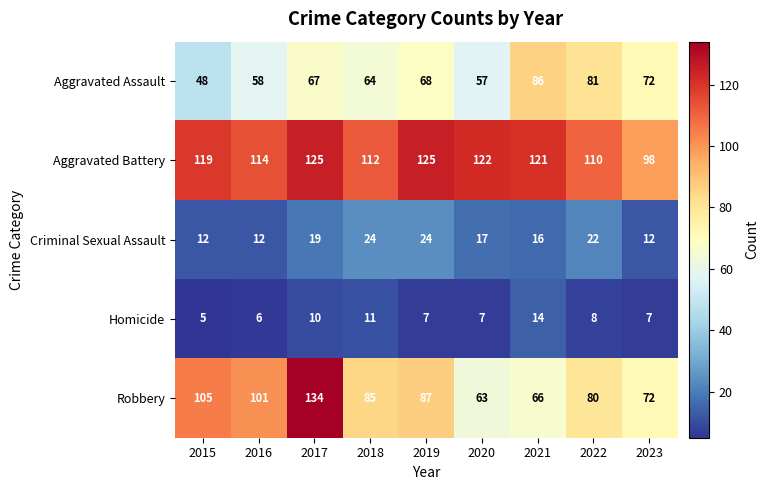

At which category is the sum across all series the highest?

2017